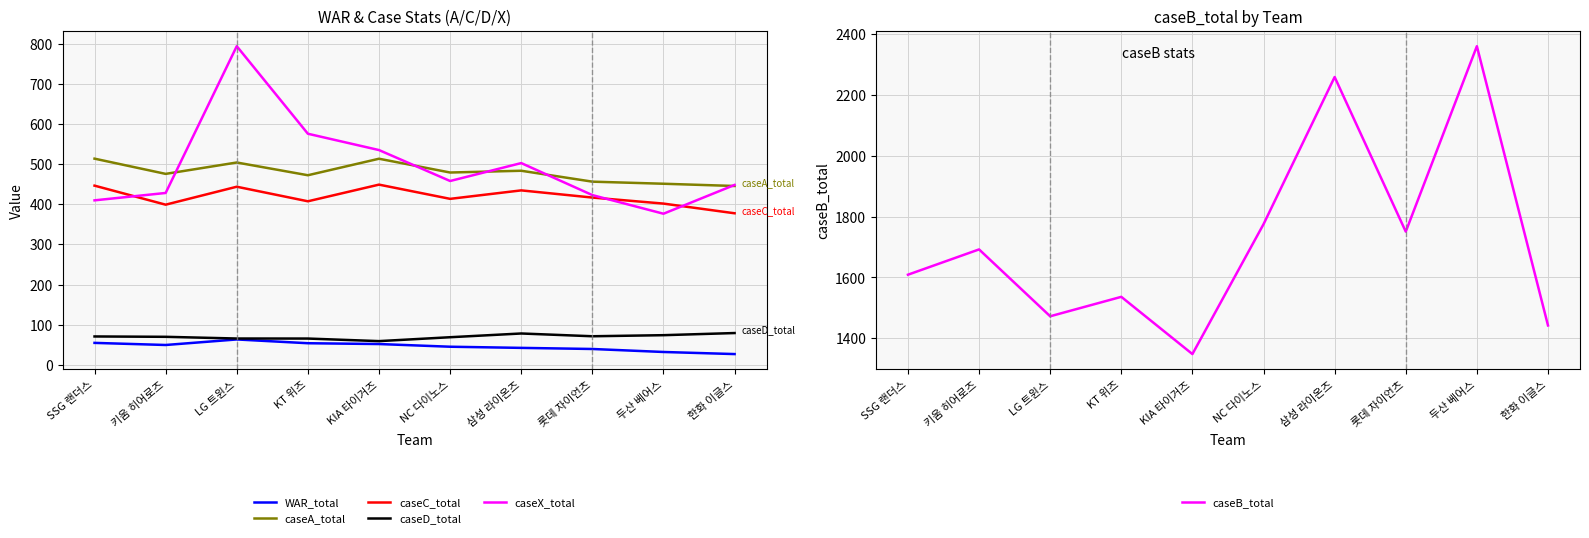

What is the average value of the caseC_total series?

419.2